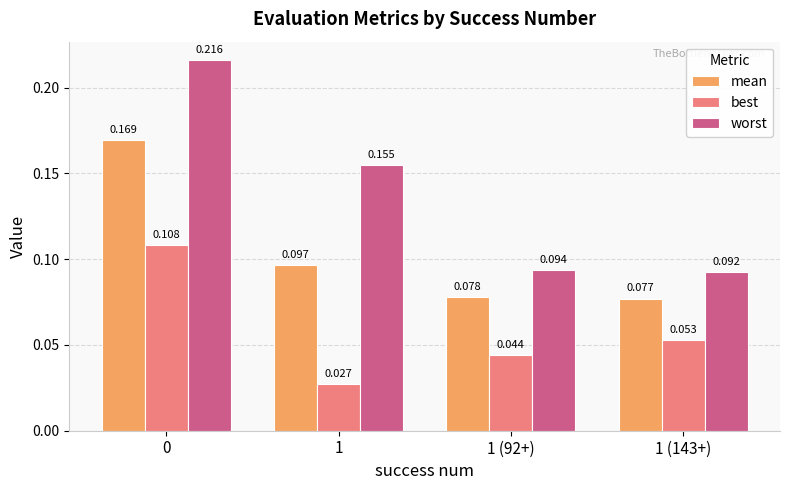

List the series in order of their overall mean, highest first.

worst, mean, best